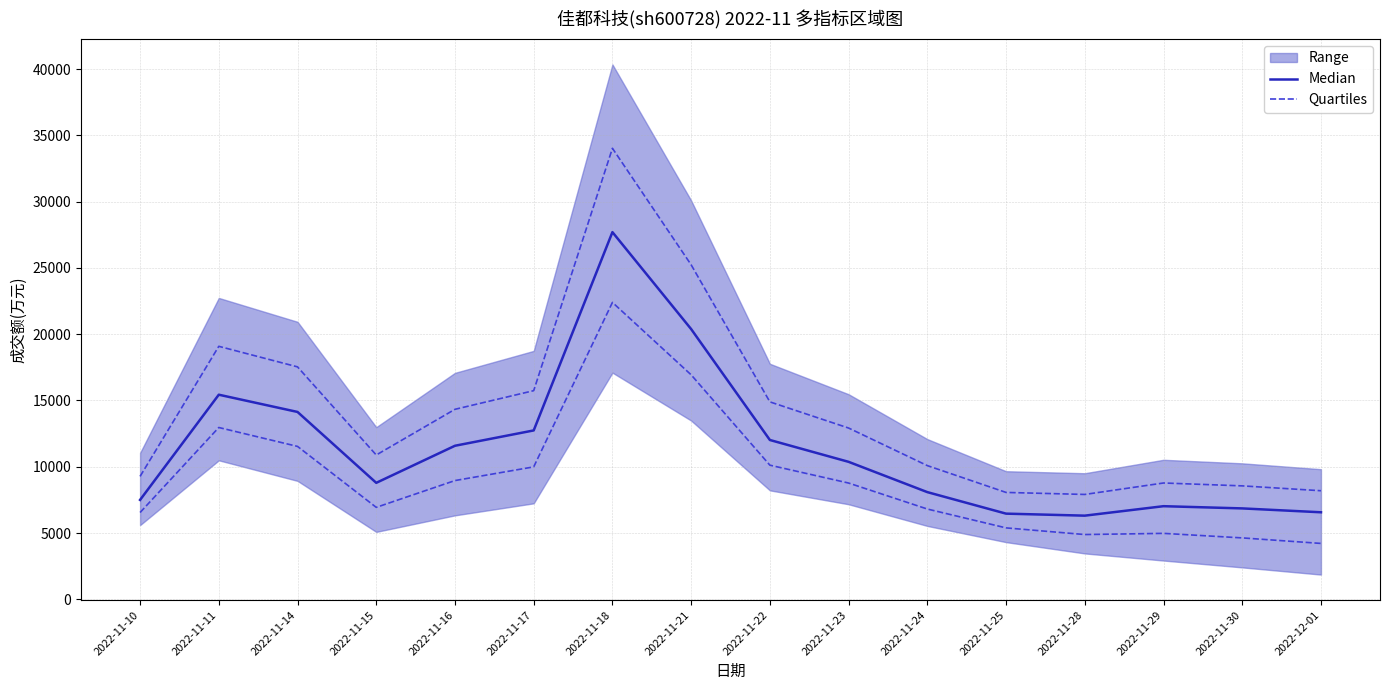

True or false: Quartiles has a value of 8771 at 2022-11-23.

True